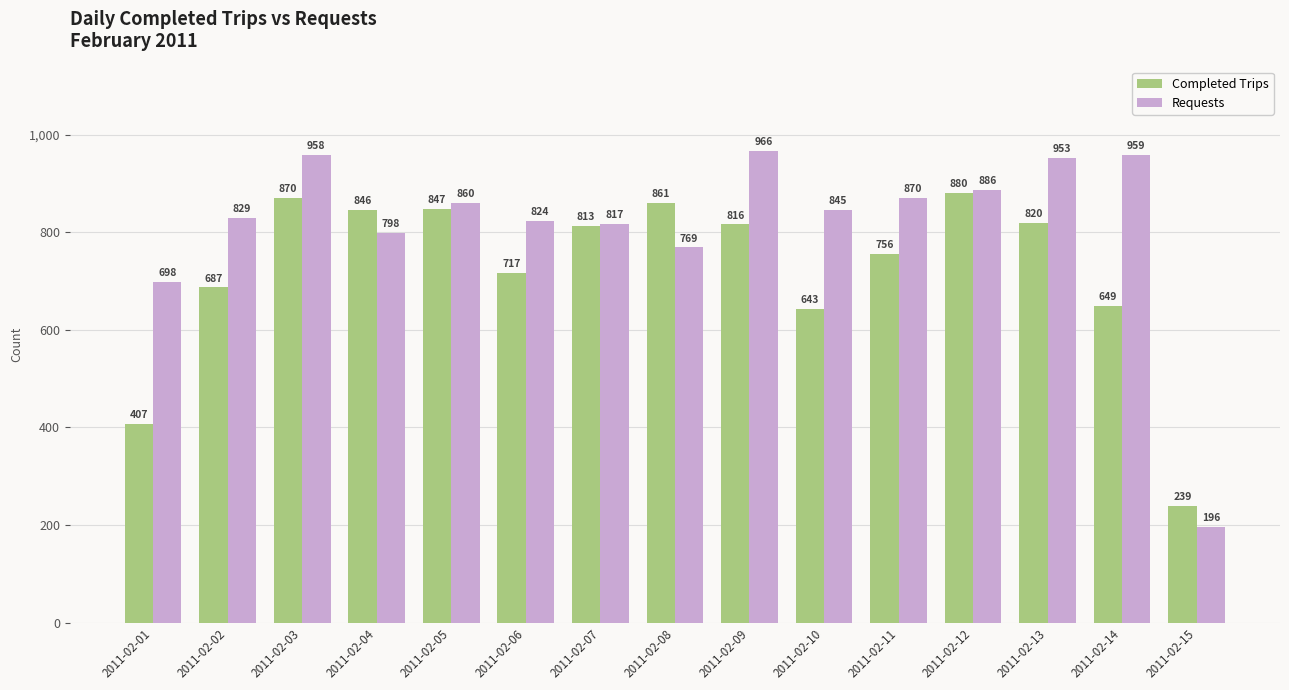

Which series has the largest total across all categories?

Requests